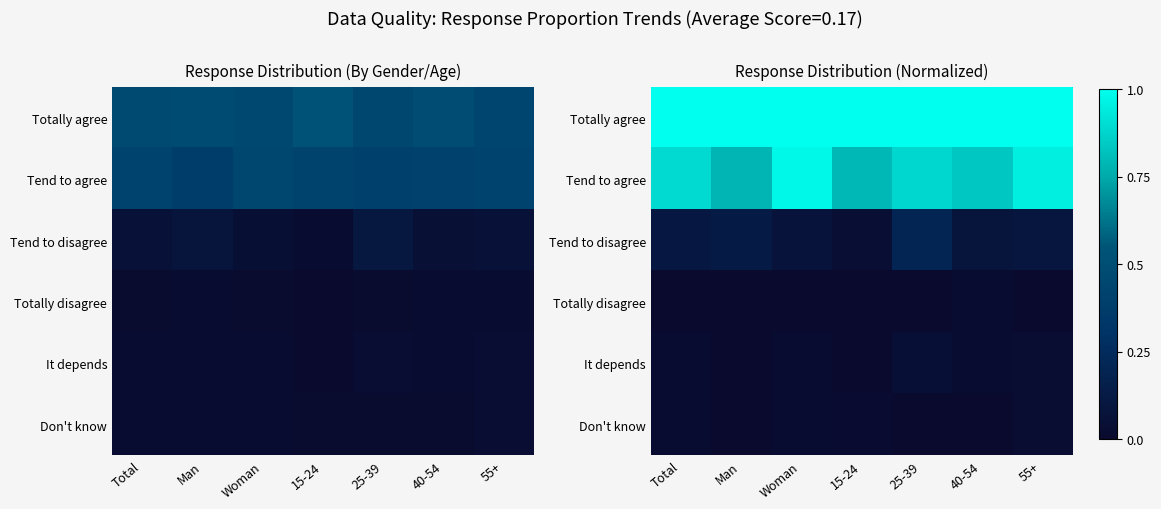

What is the greatest value displayed?

1.0